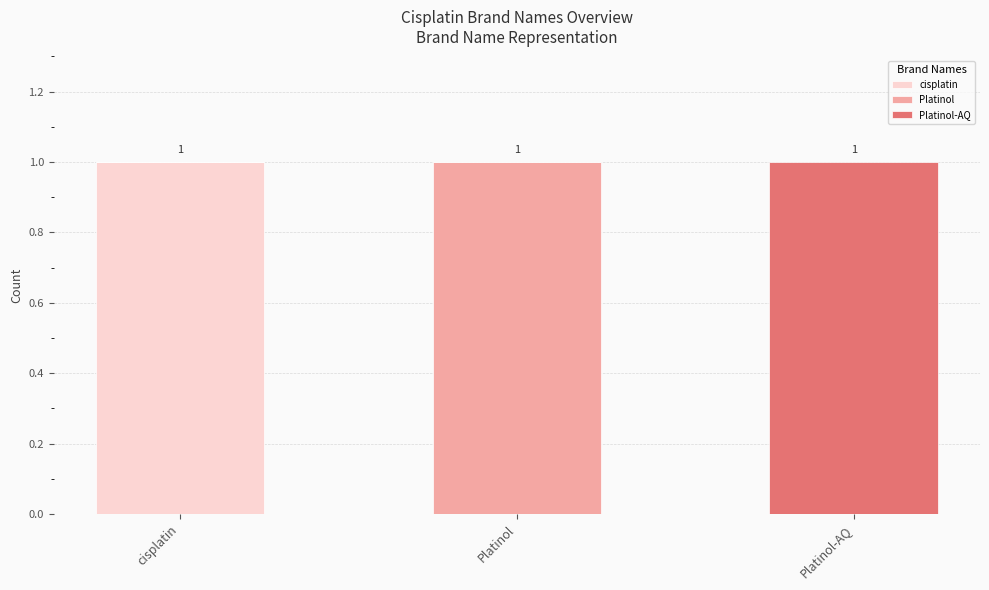

Does the chart contain stacked bars?

Yes